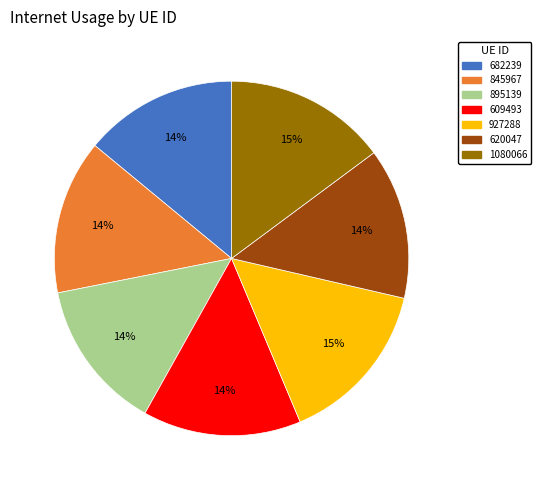

Does 1080066 represent more than half of the total?

No